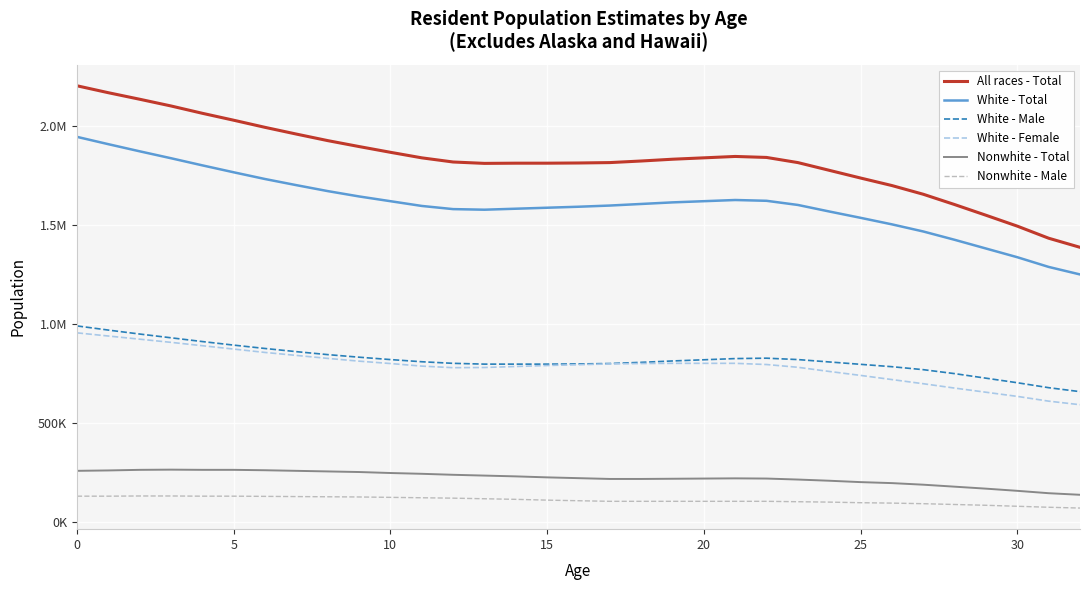

What are all the series names shown in the legend?

All races - Total, White - Total, White - Male, White - Female, Nonwhite - Total, Nonwhite - Male